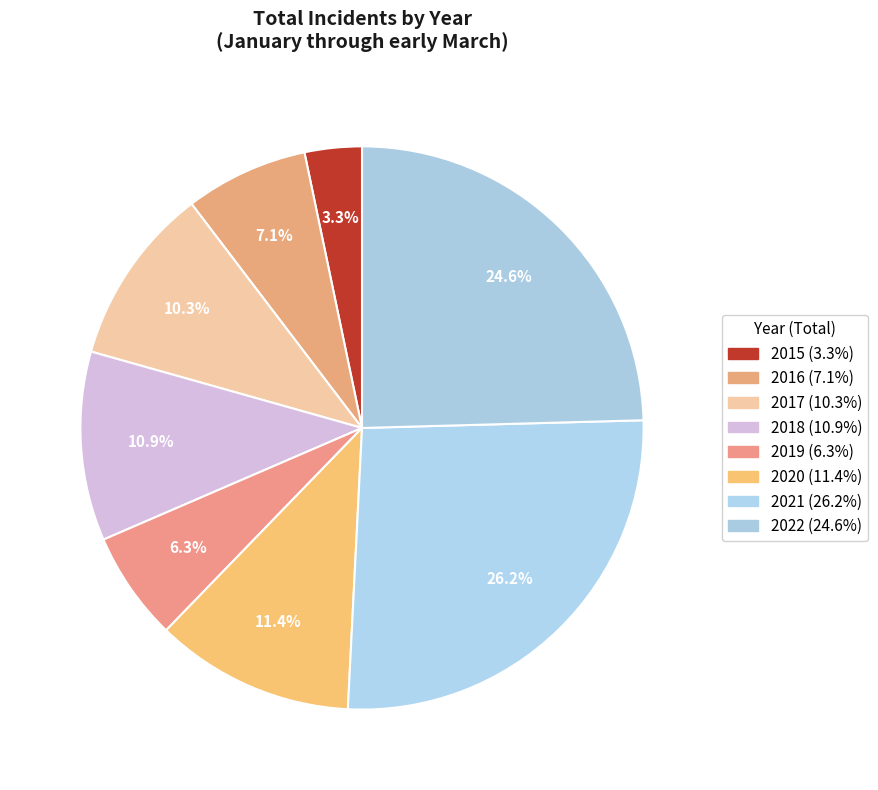

Rank the categories by value from highest to lowest.

2021, 2022, 2020, 2018, 2017, 2016, 2019, 2015